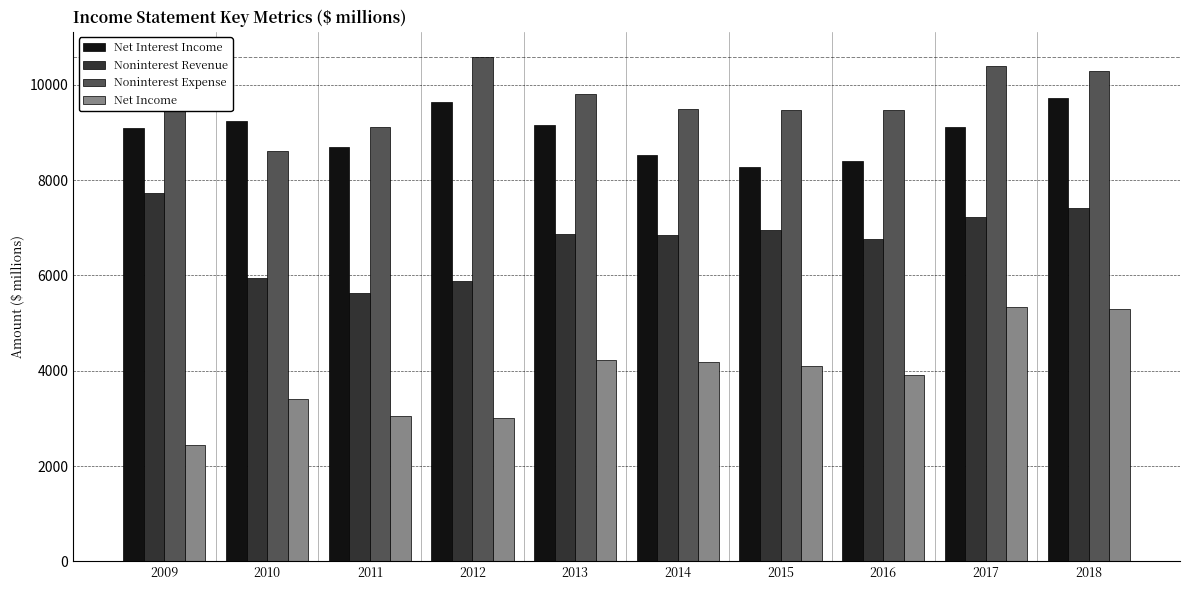

The Net Interest Income series shows 13196 at 2011. True or false?

False